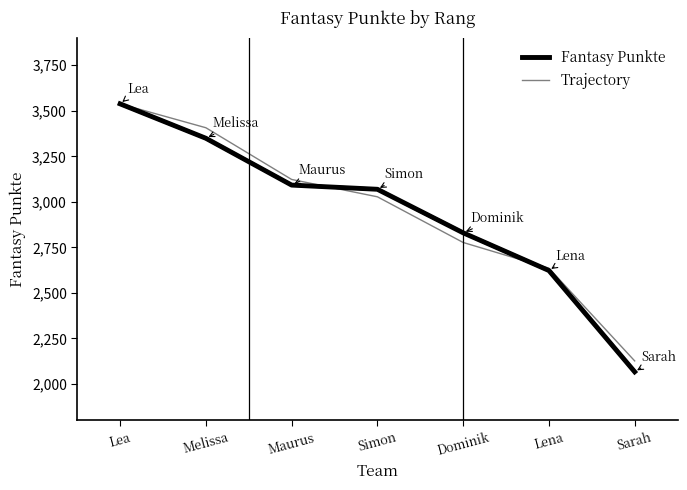

Does the chart have visible grid lines?

No